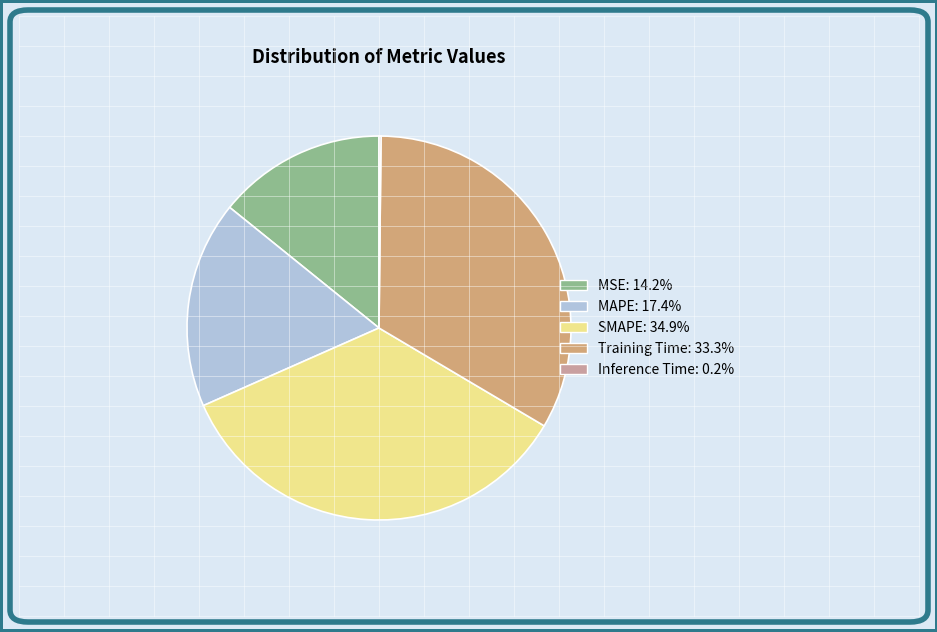

Does any single category account for the majority?

No